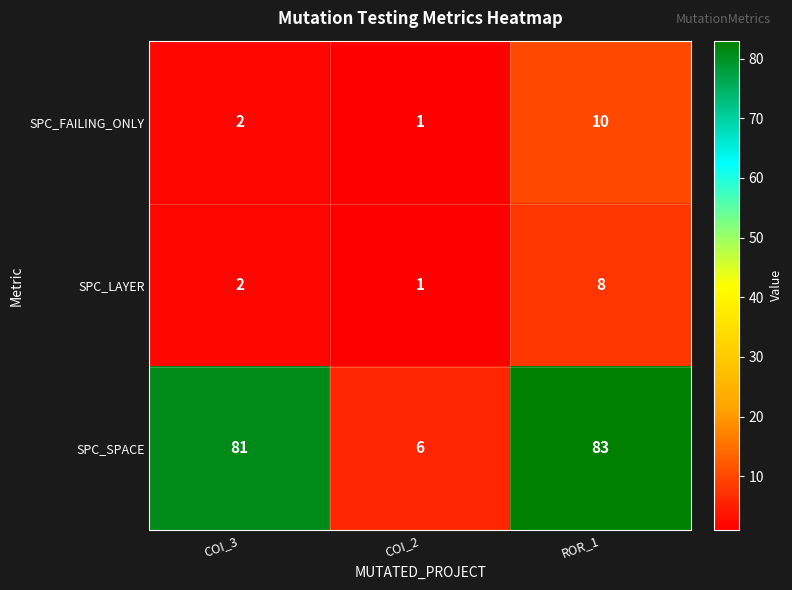

The value of SPC_SPACE at ROR_1 is 57. True or false?

False